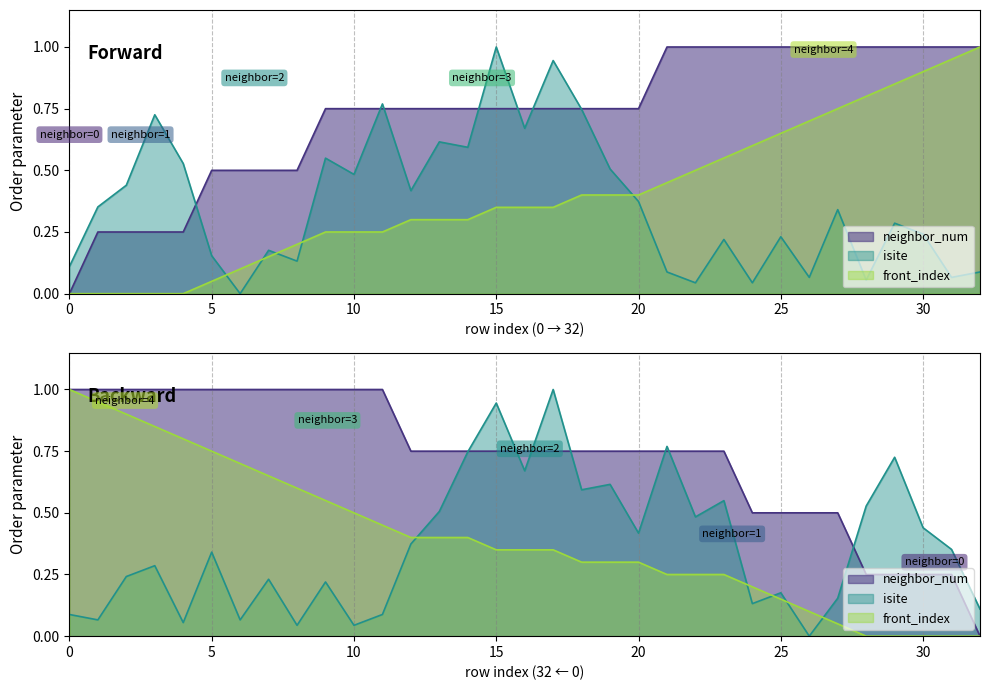

Reading left to right, extract all data points from this chart.

neighbor_num: 0.0	0.2	0.2	0.2	0.2	0.5	0.5	0.5	0.5	0.8	0.8	0.8	0.8	0.8	0.8	0.8	0.8	0.8	0.8	0.8	0.8	1.0	1.0	1.0	1.0	1.0	1.0	1.0	1.0	1.0	1.0	1.0	1.0
isite: 0.1	0.4	0.4	0.7	0.5	0.2	0.0	0.2	0.1	0.5	0.5	0.8	0.4	0.6	0.6	1.0	0.7	0.9	0.7	0.5	0.4	0.1	0.0	0.2	0.0	0.2	0.1	0.3	0.1	0.3	0.2	0.1	0.1
front_index: 0.0	0.0	0.0	0.0	0.0	0.1	0.1	0.1	0.2	0.2	0.2	0.2	0.3	0.3	0.3	0.3	0.3	0.3	0.4	0.4	0.4	0.5	0.5	0.6	0.6	0.7	0.7	0.8	0.8	0.8	0.9	0.9	1.0